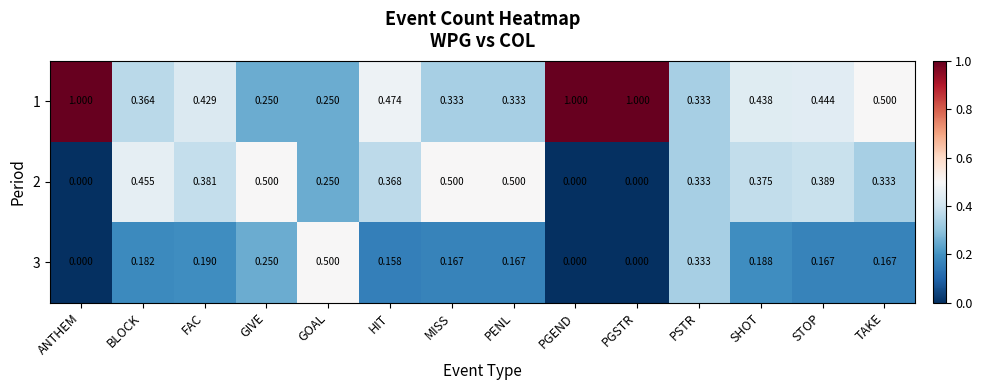

Which series has the largest total across all categories?

1